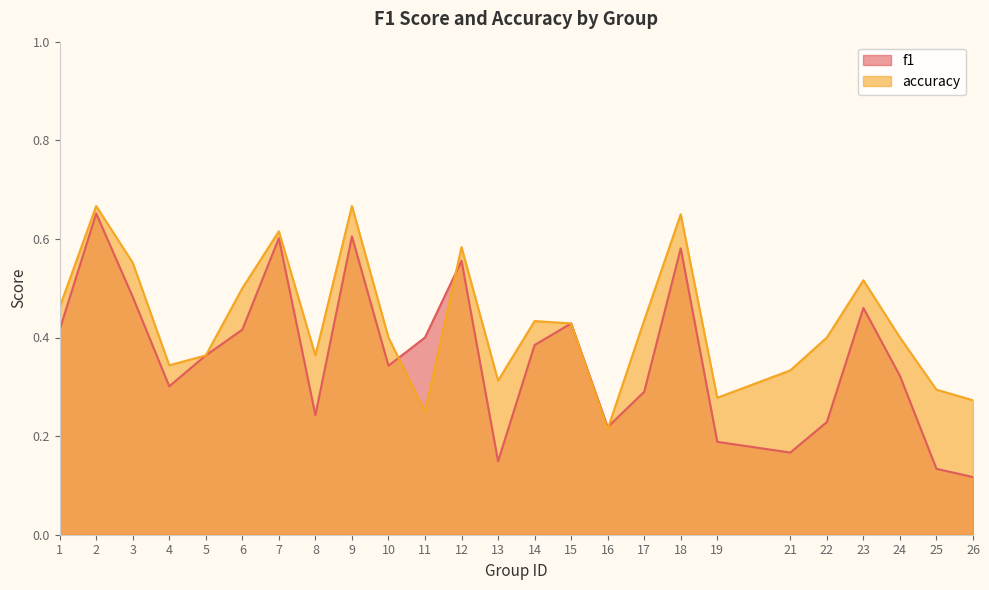

The value of f1 at 1 is 0.1. True or false?

False